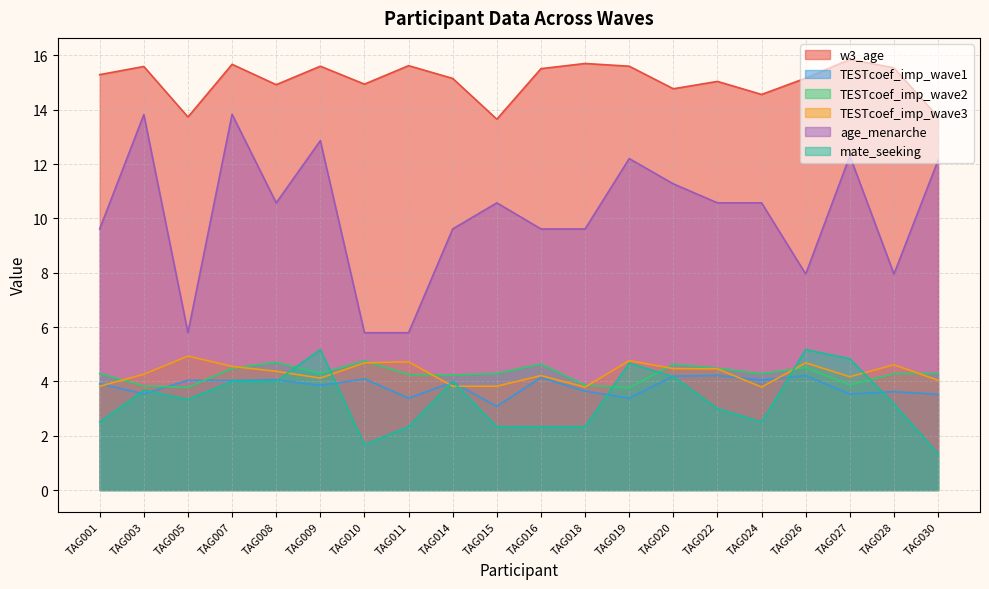

Is it true that w3_age equals 15.2 at TAG014?

True